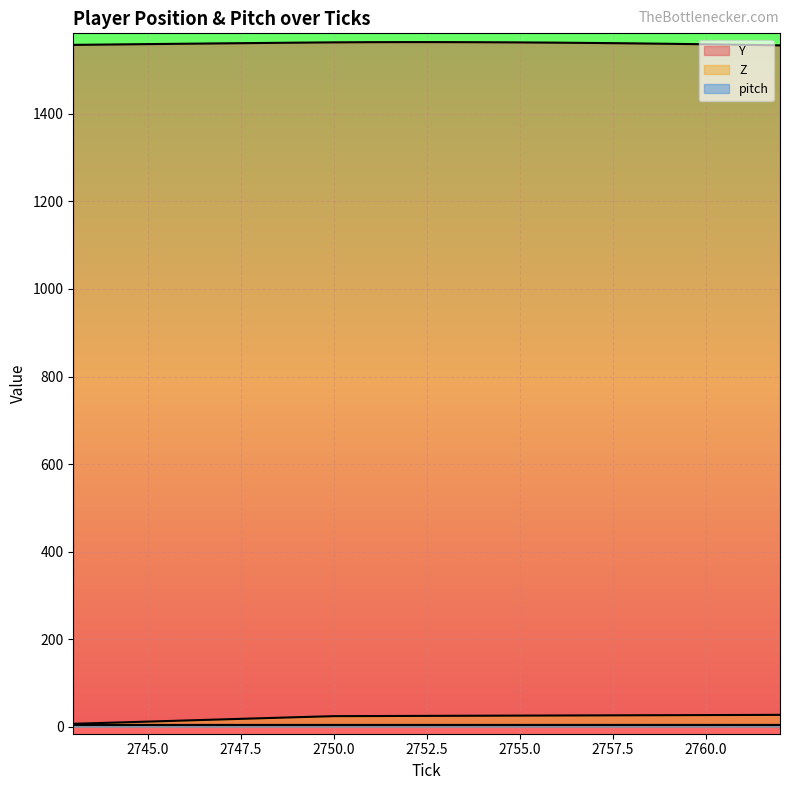

What are all the series names shown in the legend?

Y, Z, pitch